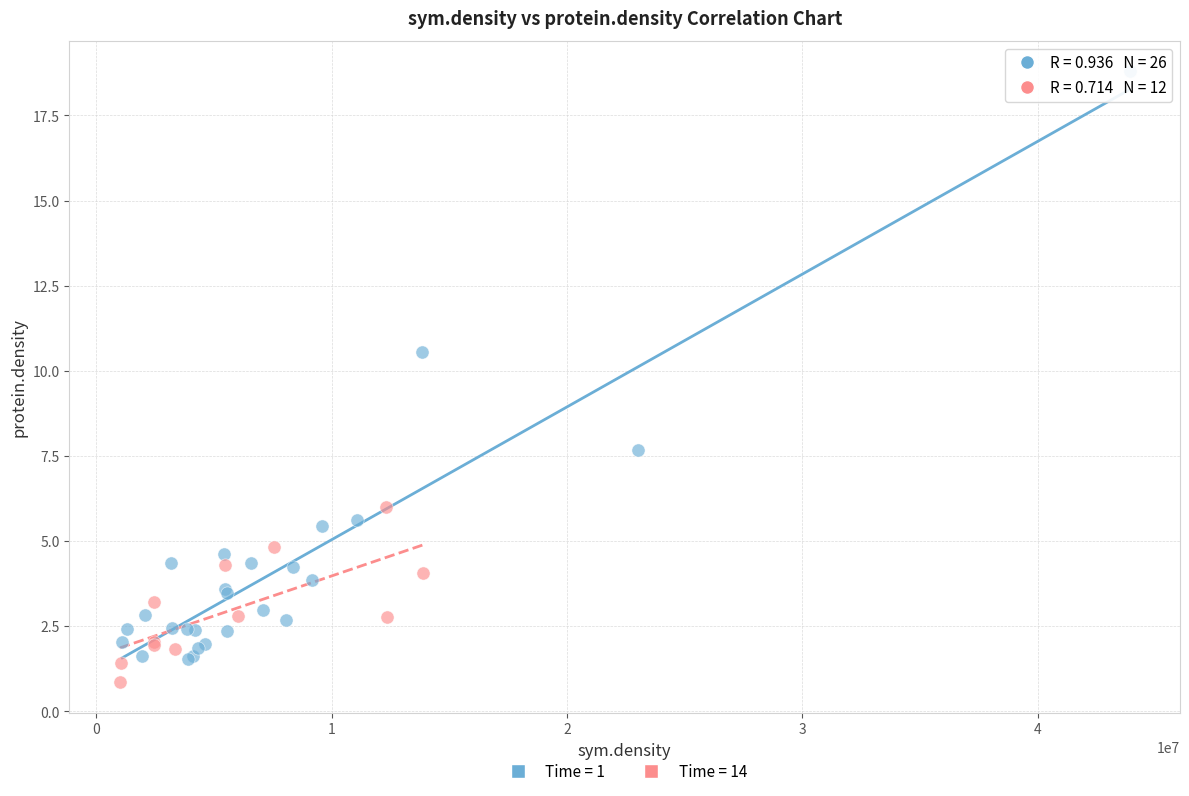

Which series reaches the maximum Y coordinate?

Time = 1